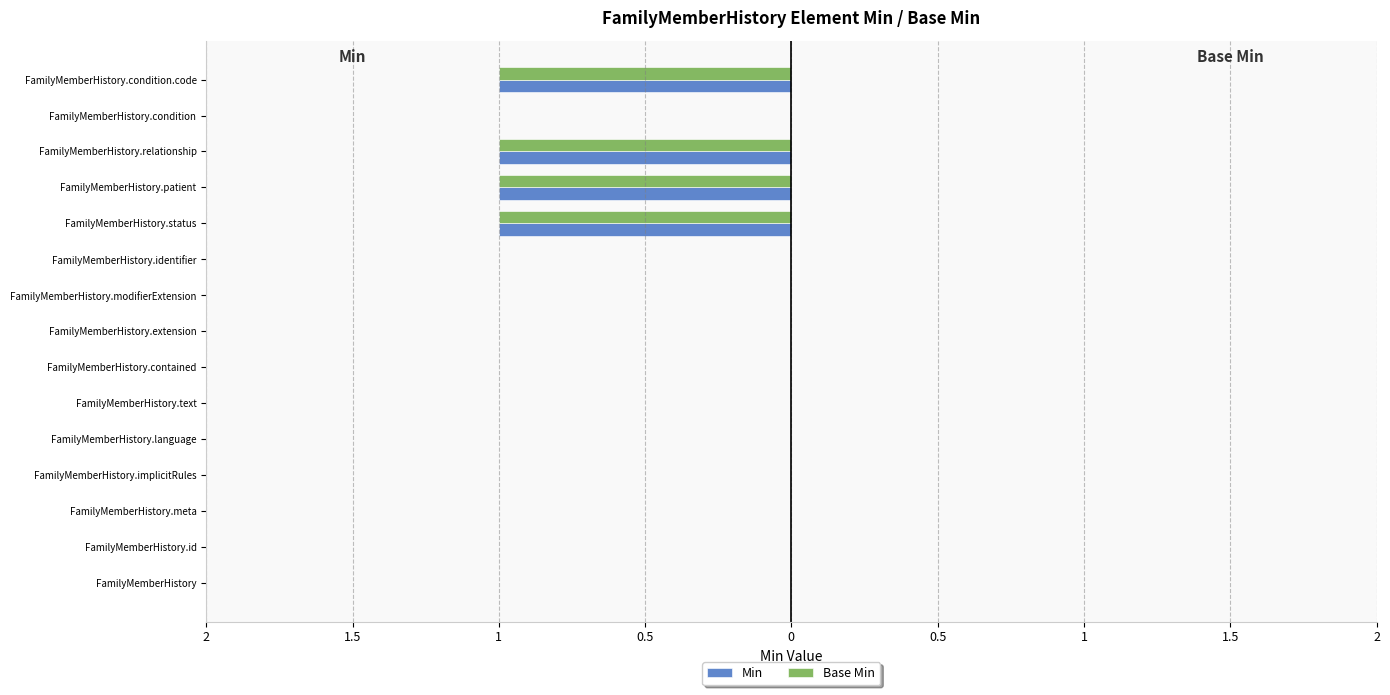

What is the sum of all Base Min values?

-4